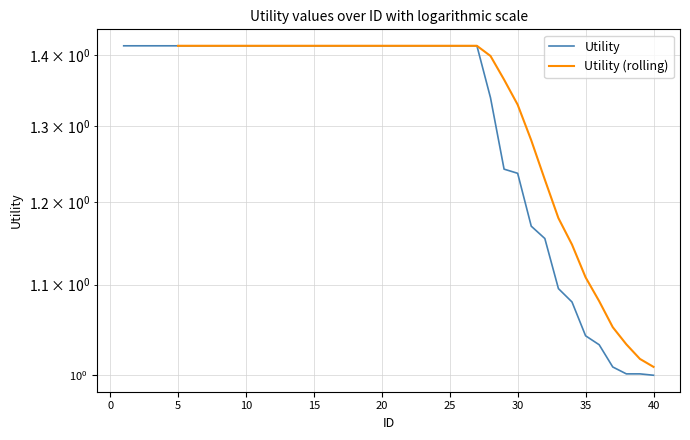

Does the chart display data point markers on the line(s)?

No